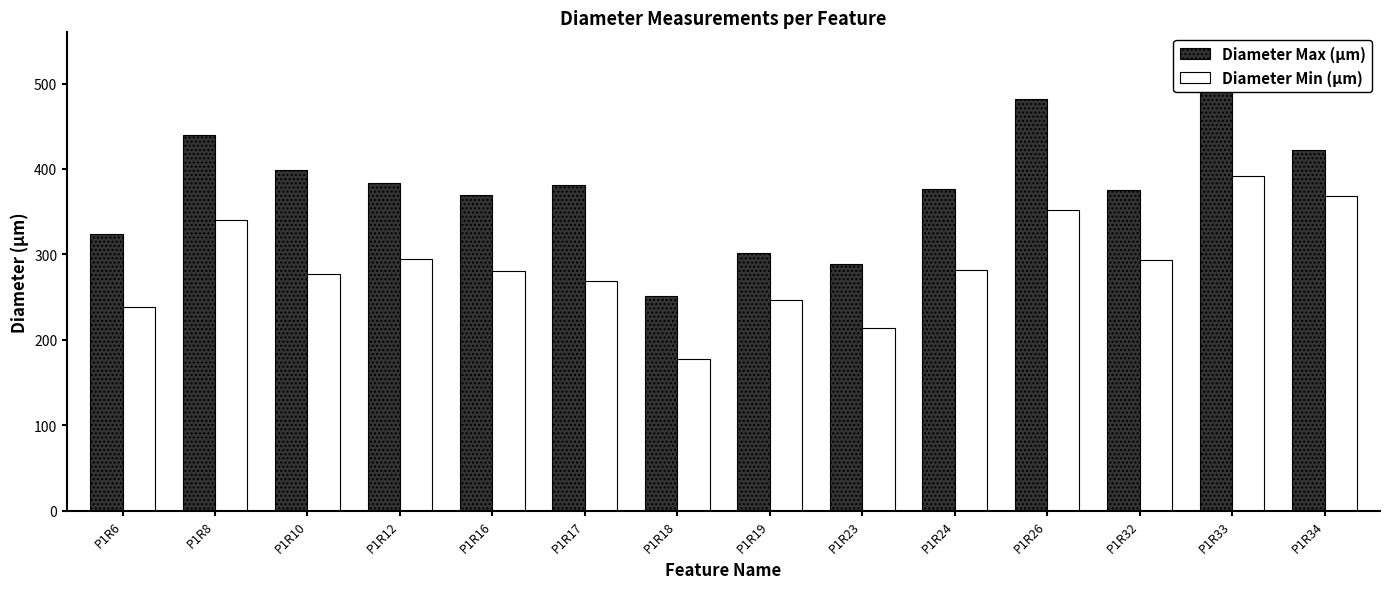

How many values in the Diameter Max (µm) series are below 381?

7